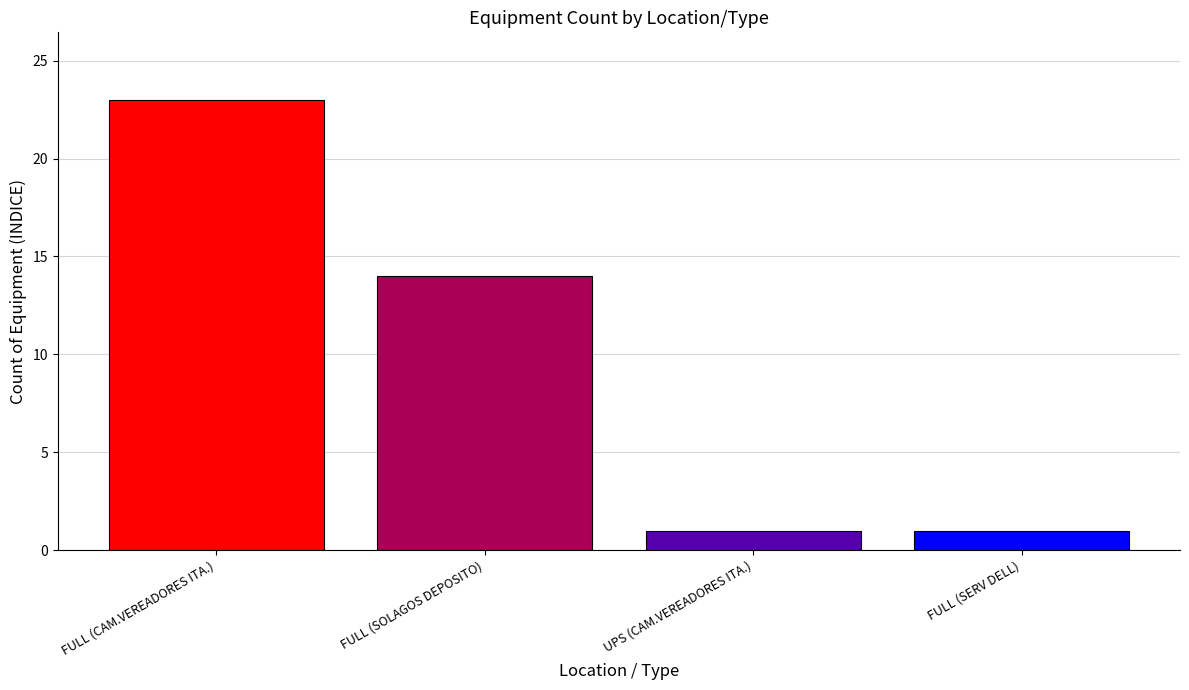

What is the difference between the maximum and minimum values?

22